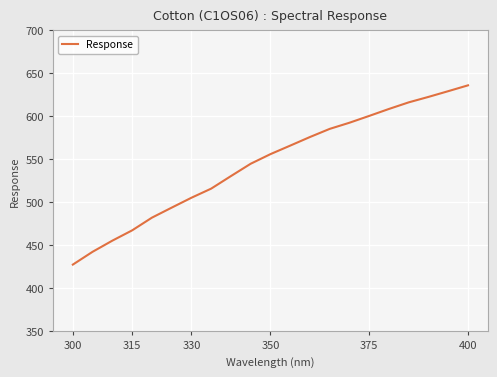

What is the greatest value displayed?

636.1